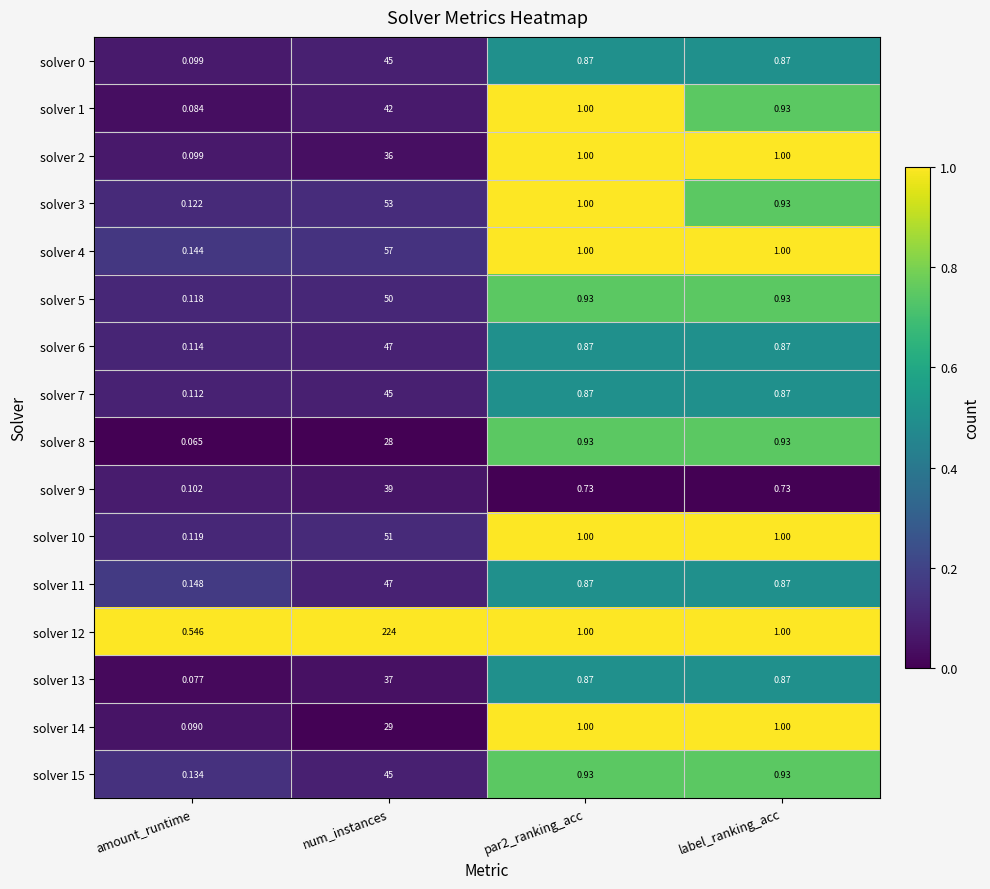

At which category does the chart reach its minimum across all series?

amount_runtime